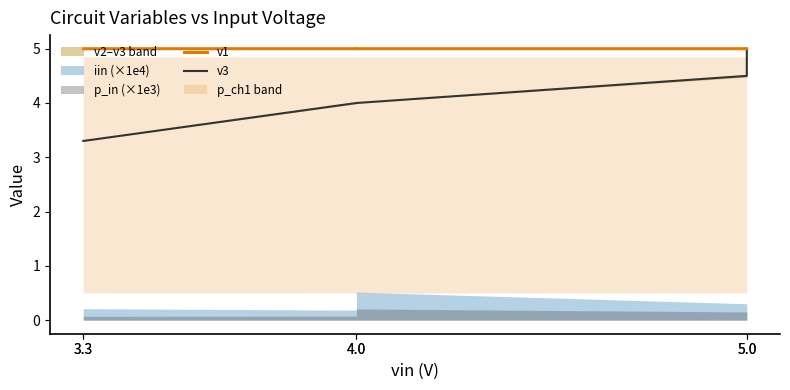

Which series has the widest spread of values?

v3